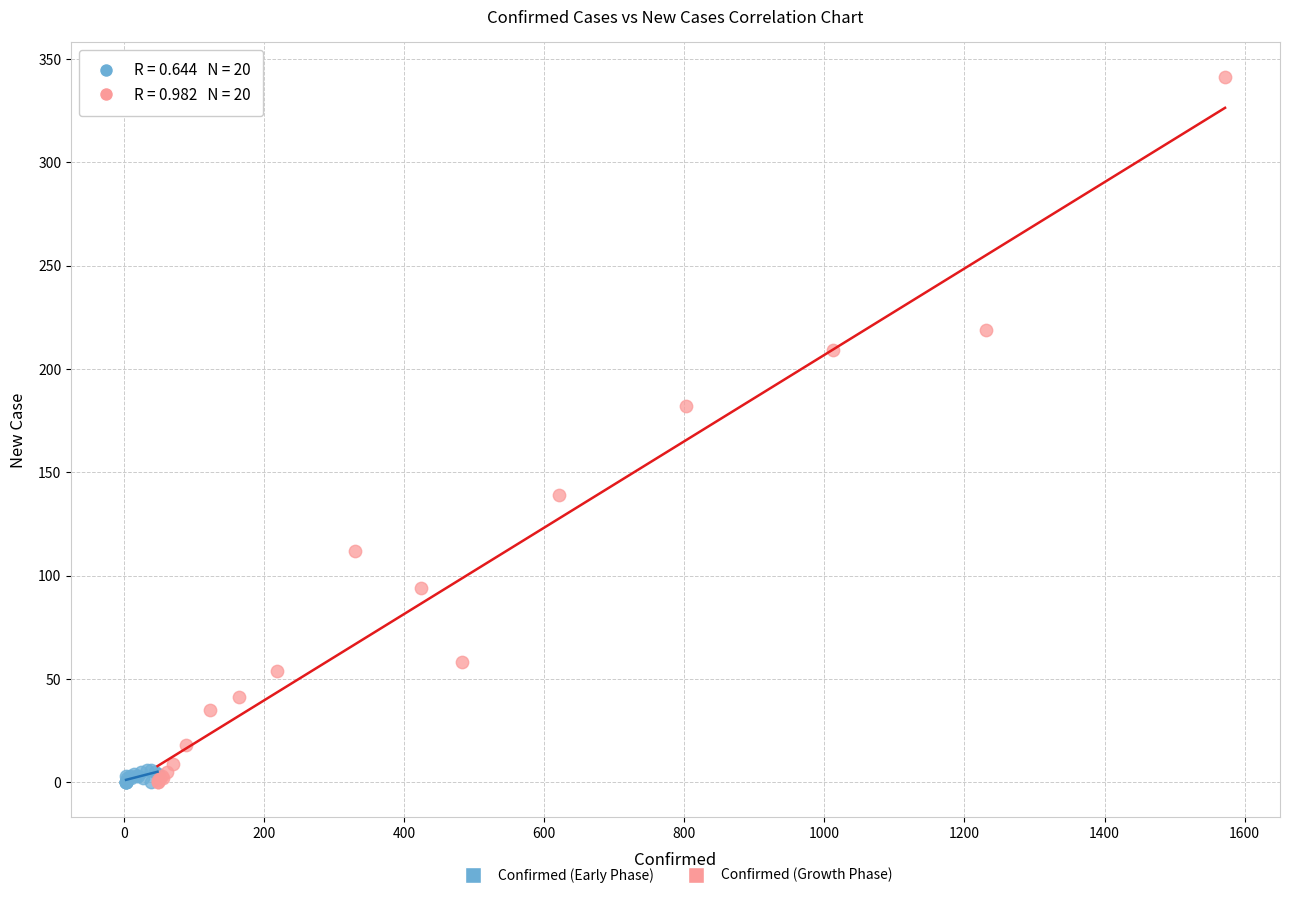

Which series has the largest Y range (max minus min)?

Confirmed (Growth Phase)